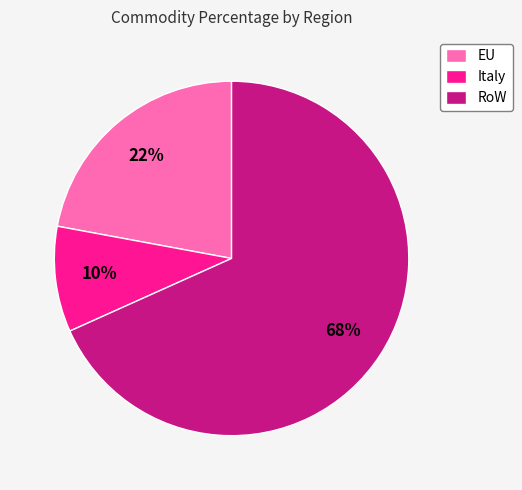

What percentage is the Italy slice, to the nearest percent?

10%